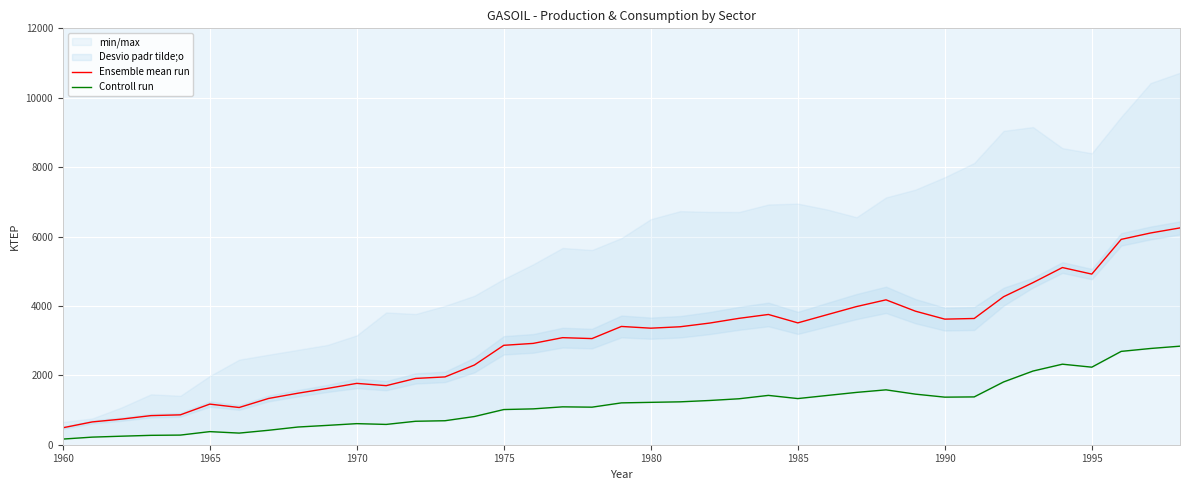

What is the value of the Controll run point at the 9th from the left?

510.3